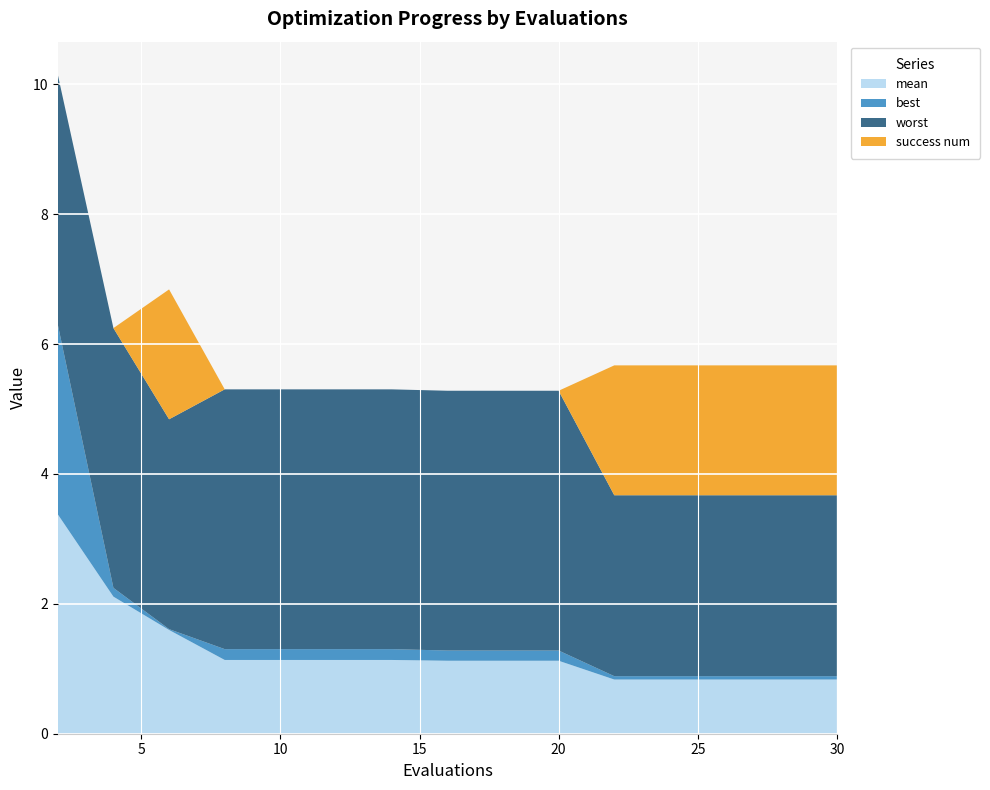

Reading right to left, transcribe all the data shown in this chart.

mean: 0.8	0.8	0.8	0.8	0.8	1.1	1.1	1.1	1.1	1.1	1.1	1.1	1.6	2.1	3.4
best: 0.1	0.1	0.1	0.1	0.1	0.2	0.2	0.2	0.2	0.2	0.2	0.2	0.0	0.1	2.9
worst: 2.8	2.8	2.8	2.8	2.8	4.0	4.0	4.0	4.0	4.0	4.0	4.0	3.2	4.0	3.8
success num: 2.0	2.0	2.0	2.0	2.0	0.0	0.0	0.0	0.0	0.0	0.0	0.0	2.0	0.0	0.0